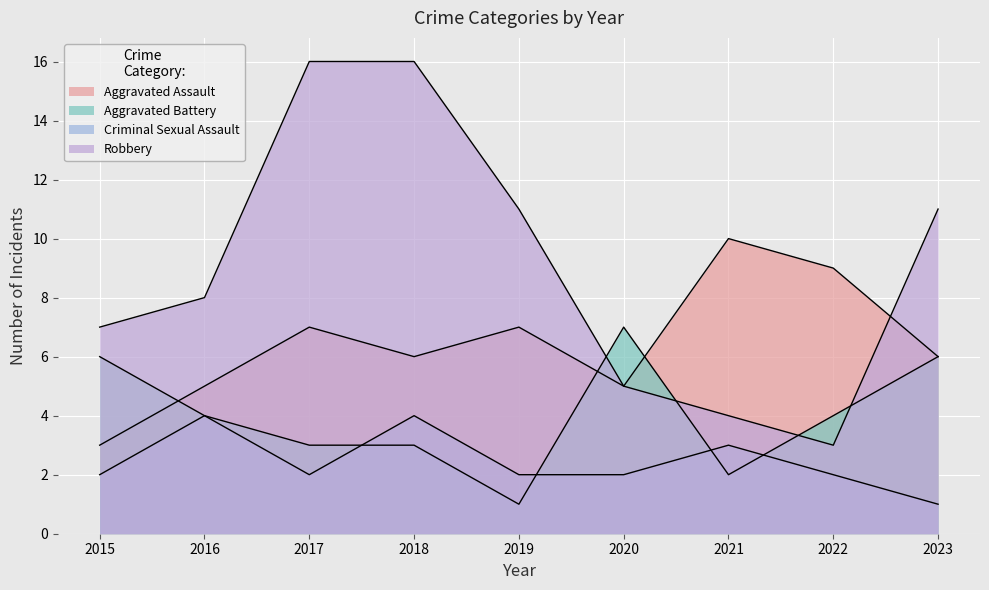

Which has a higher value, 2015 or 2023?

2023